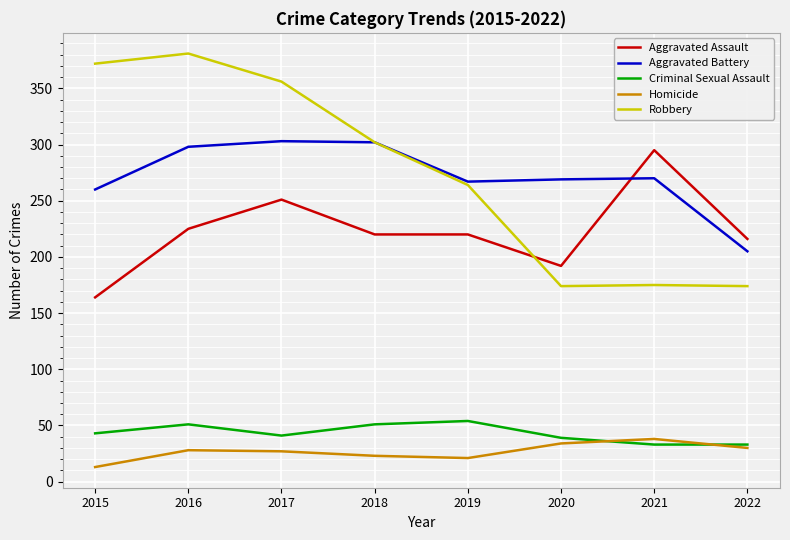

Which series has the largest range (max minus min)?

Robbery